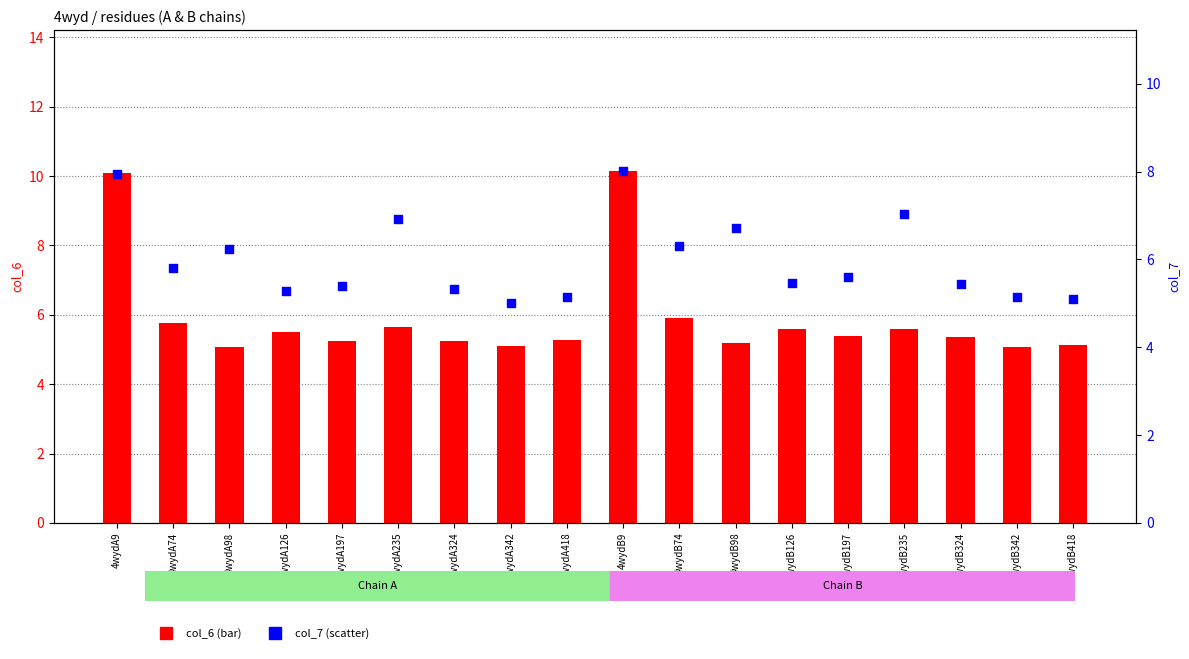

Which series contains the highest Y value?

col_6